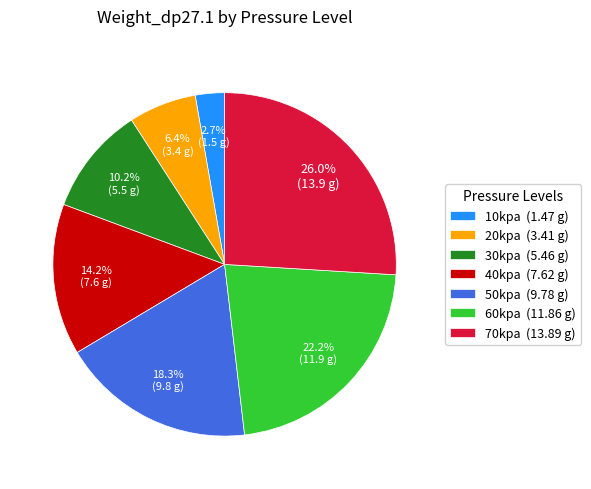

What is the largest slice in the pie chart?

70kpa